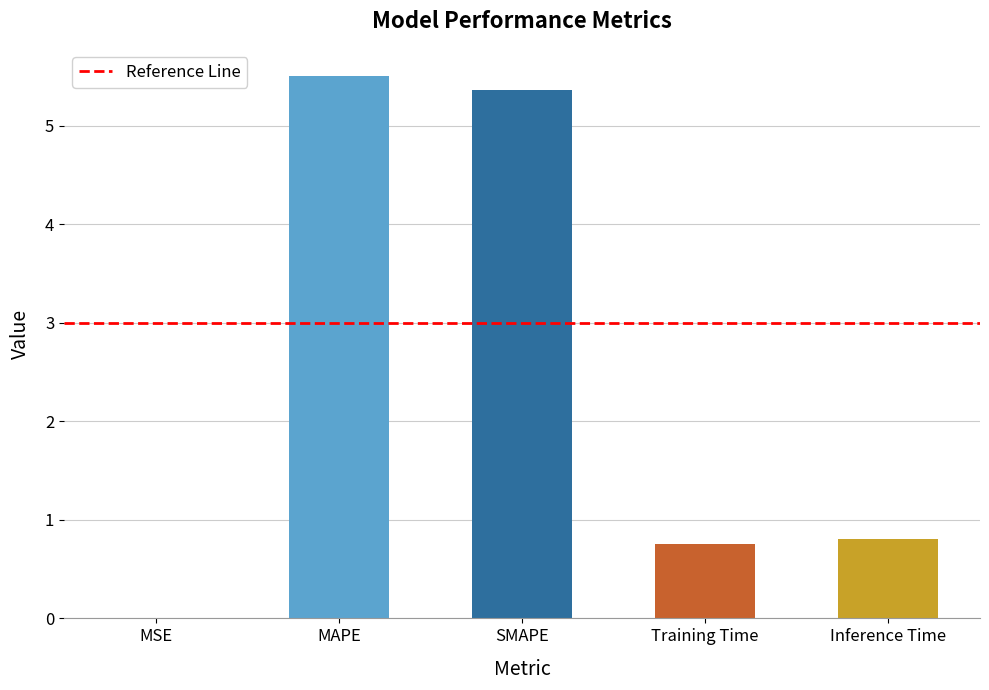

True or false: the data shows 2.2 at SMAPE.

False